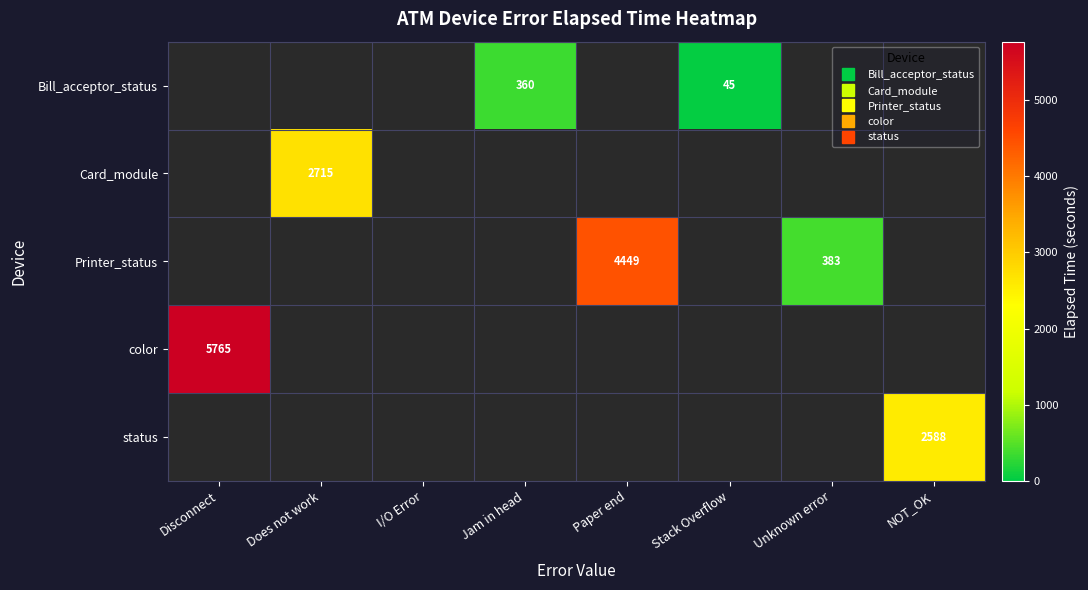

What is the minimum value for color?

5765.0